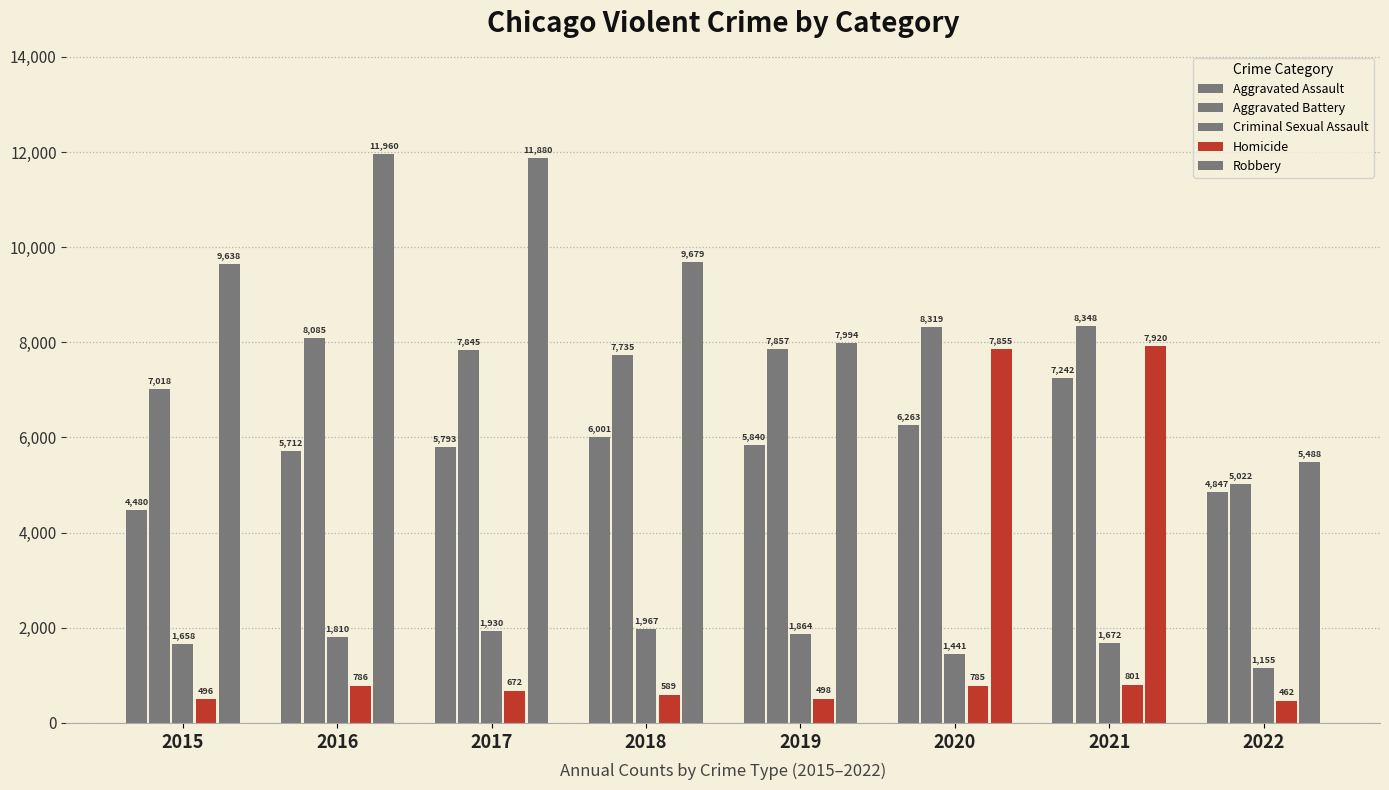

How many bars are there in total?

40